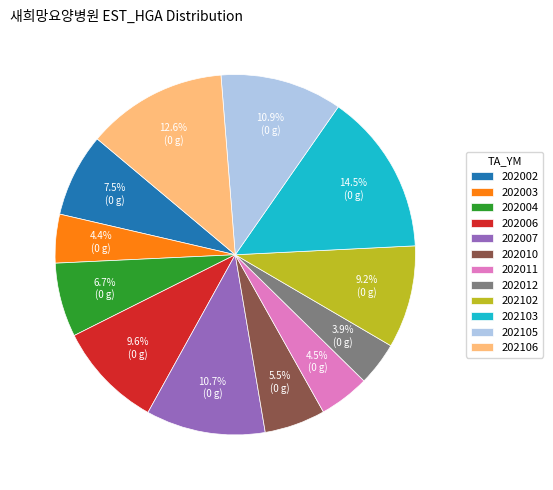

Does 202012 represent more than half of the total?

No